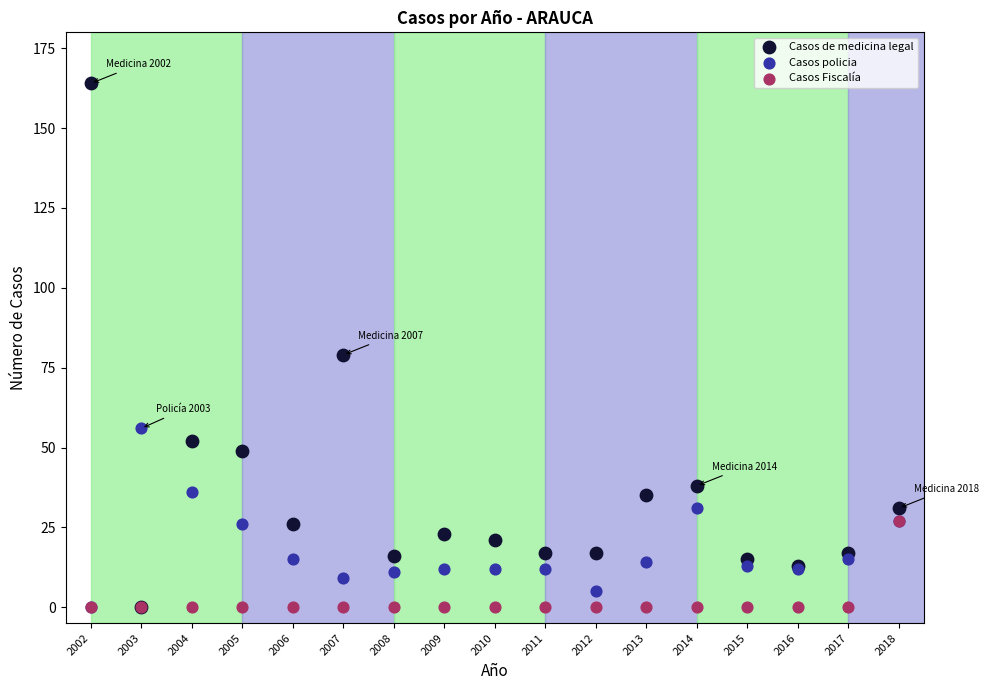

Across all series, what Y value is closest to 82?

79